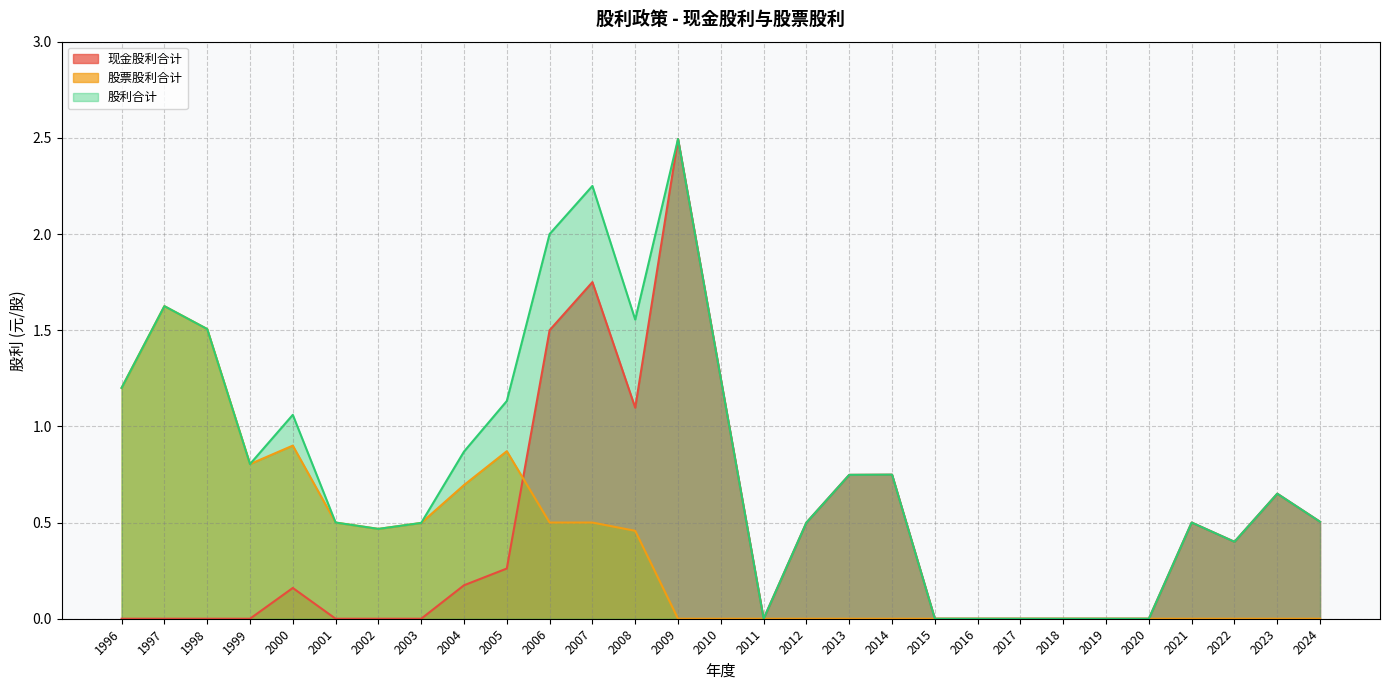

Which has a higher value, 2010 or 2007?

2007